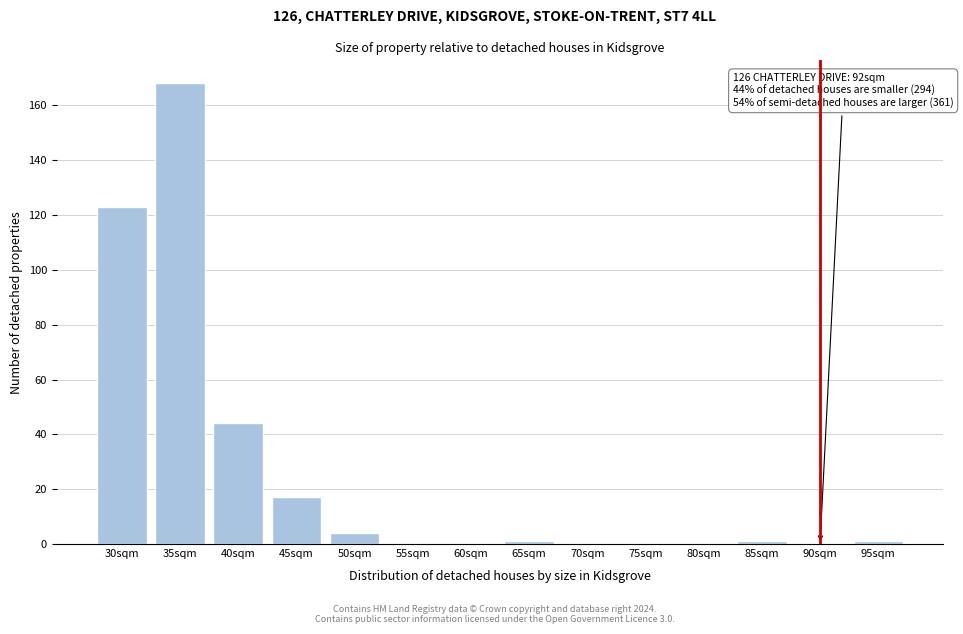

Reading right to left, transcribe all the data shown in this chart.

95sqm=1	90sqm=0	85sqm=1	80sqm=0	75sqm=0	70sqm=0	65sqm=1	60sqm=0	55sqm=0	50sqm=4	45sqm=17	40sqm=44	35sqm=168	30sqm=123